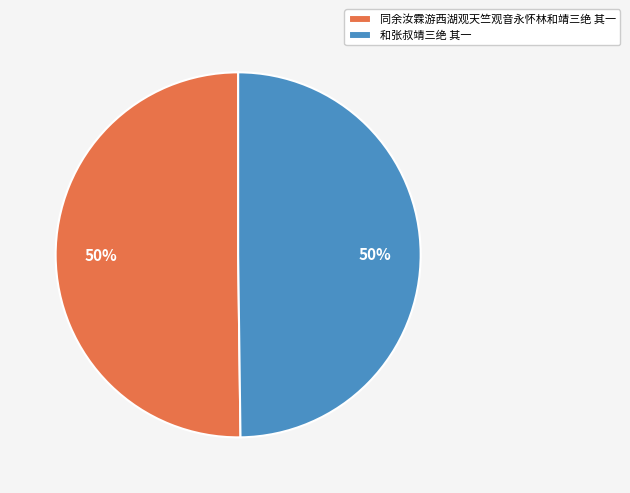

How many segments does this pie chart have?

2